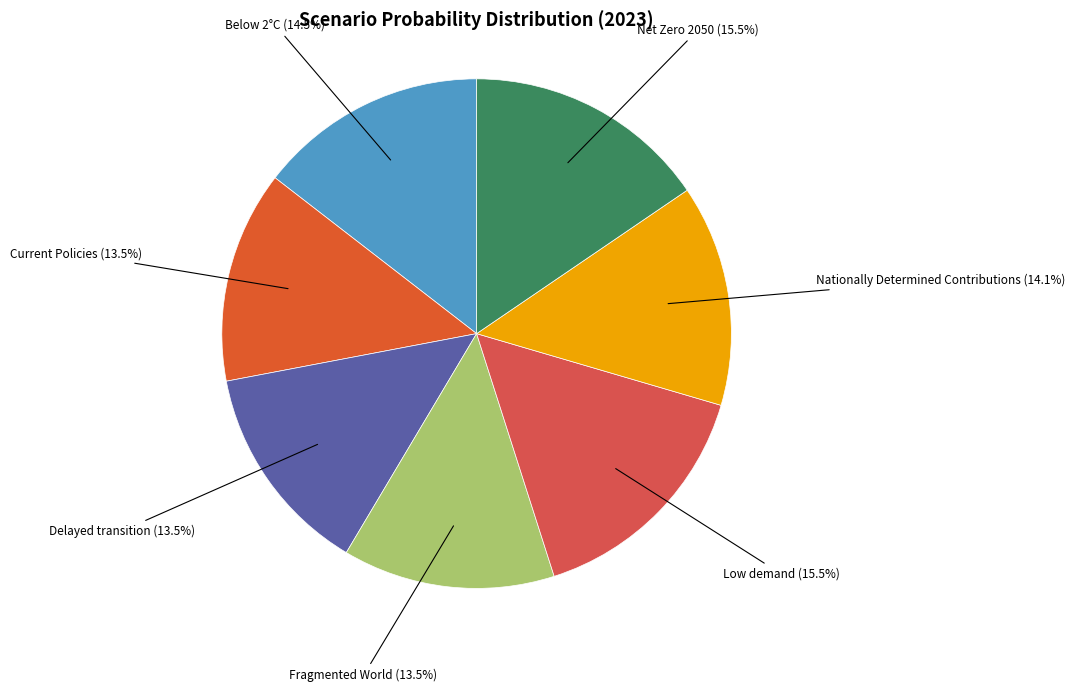

Is Delayed transition the majority of the pie?

No